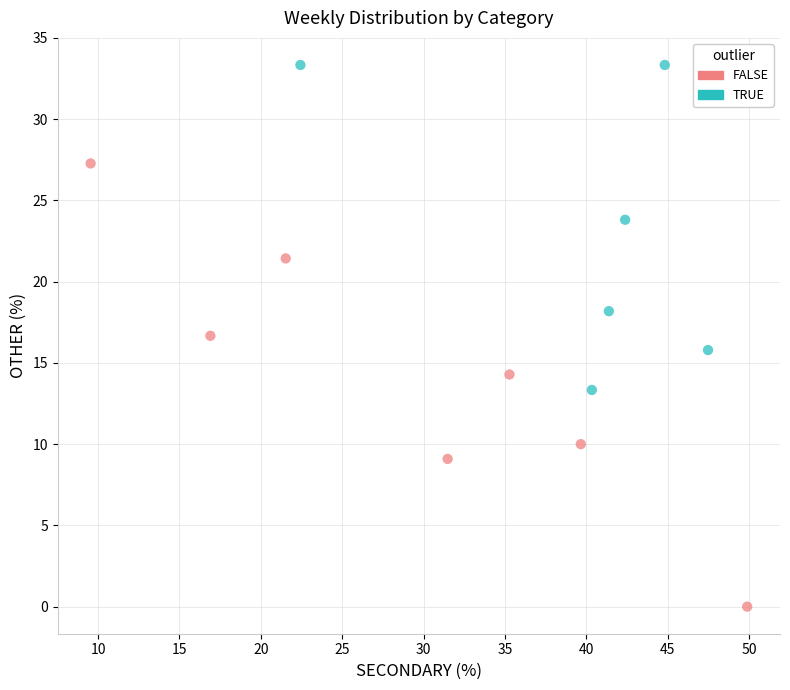

Which series reaches the minimum Y coordinate?

FALSE